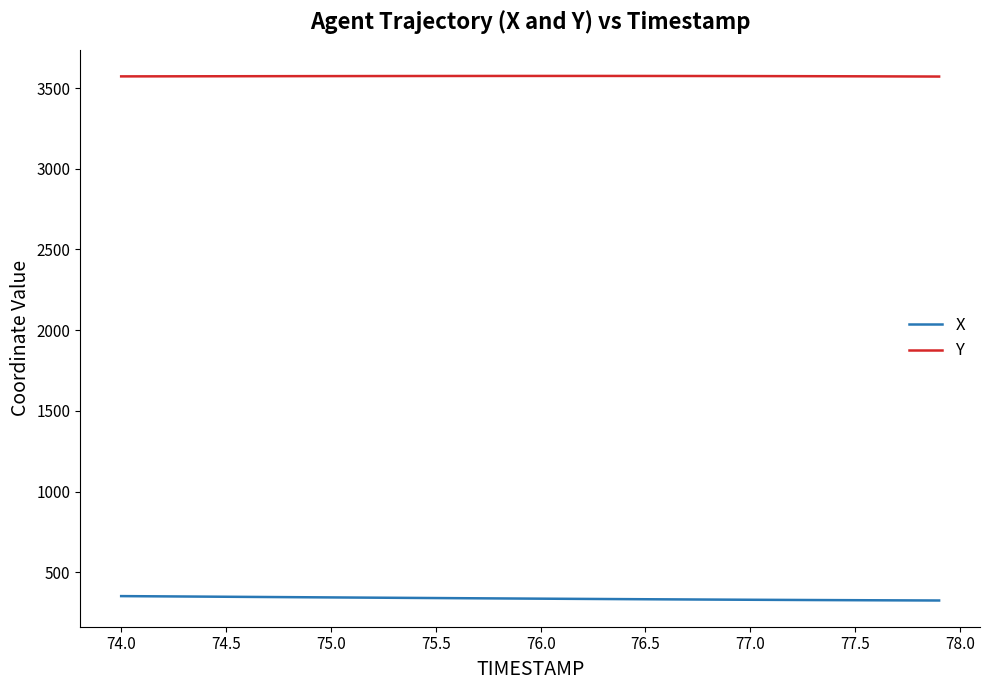

Which series has the largest total across all categories?

Y